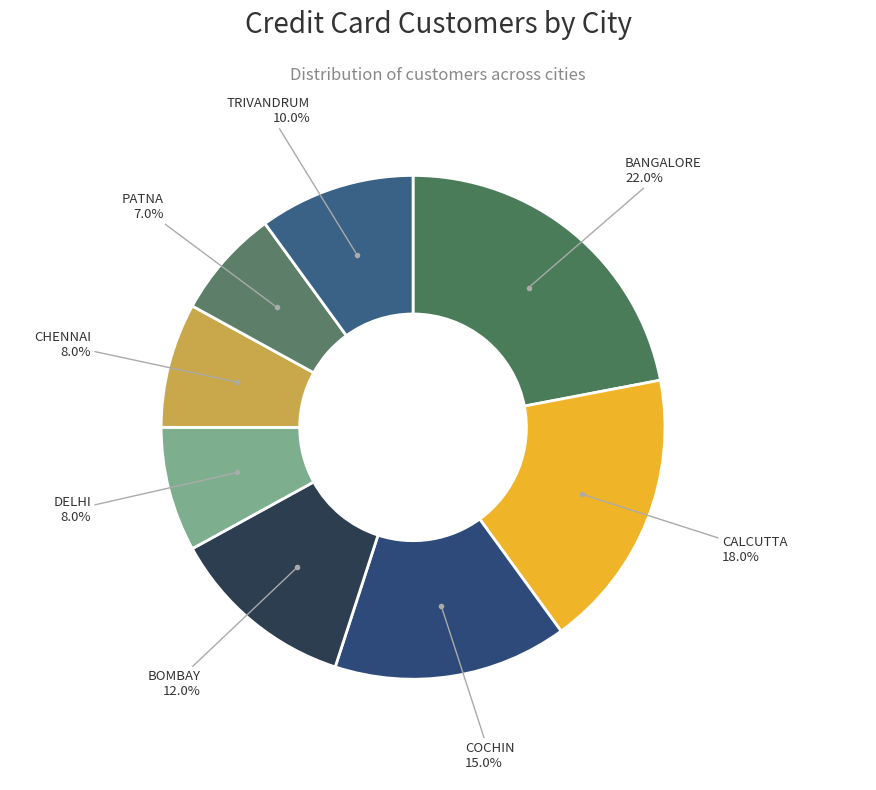

To the nearest percent, what is the difference between the PATNA and TRIVANDRUM slice percentages?

3%